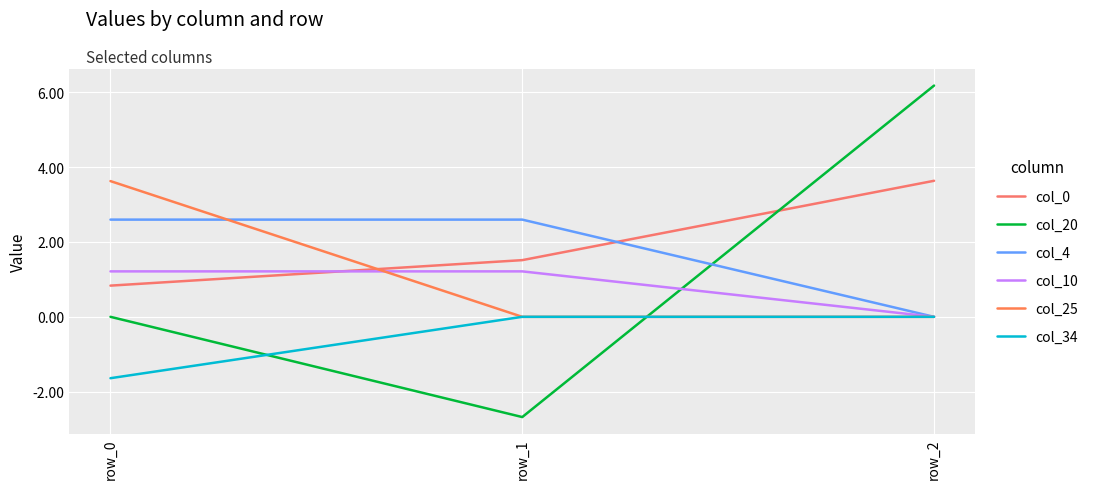

How many col_0 values are between 0 and 3?

2